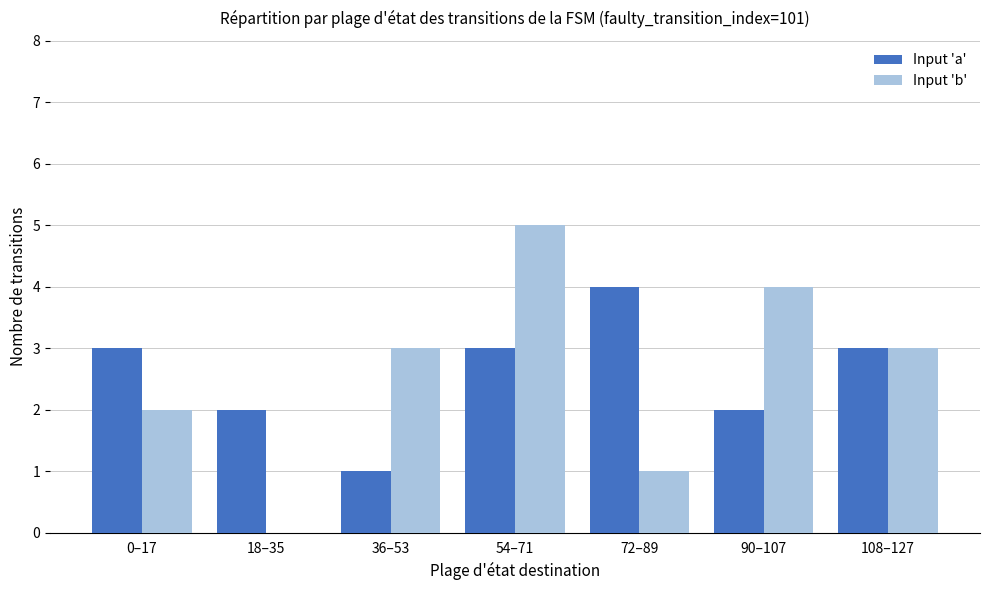

Does the chart contain stacked bars?

No